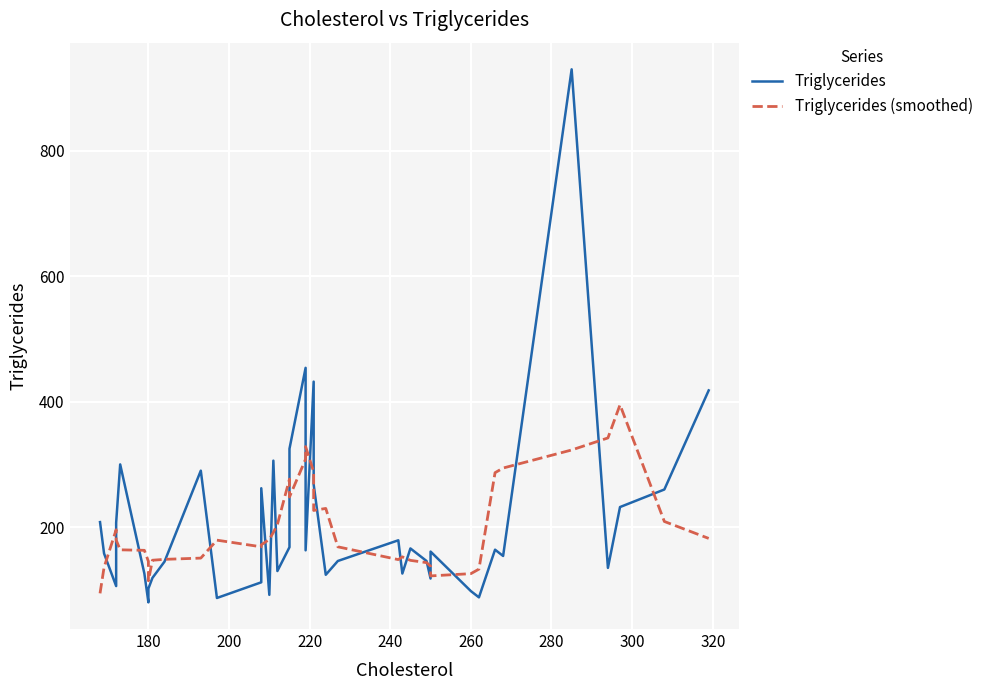

In Triglycerides, how many points are lower than both neighbors (excluding endpoints)?

12